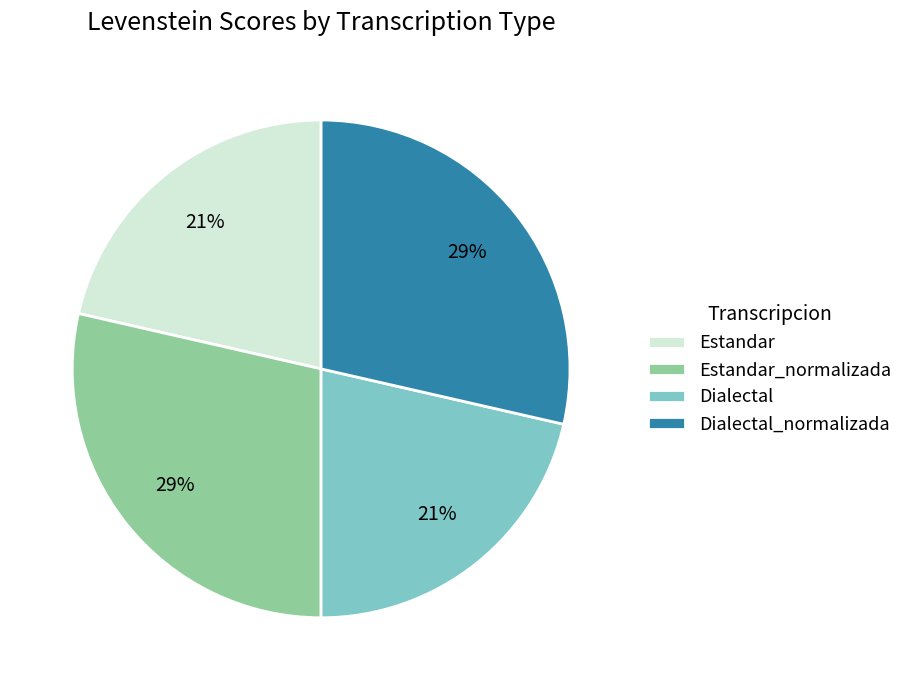

To the nearest percent, what percentage of the pie is Dialectal_normalizada?

29%